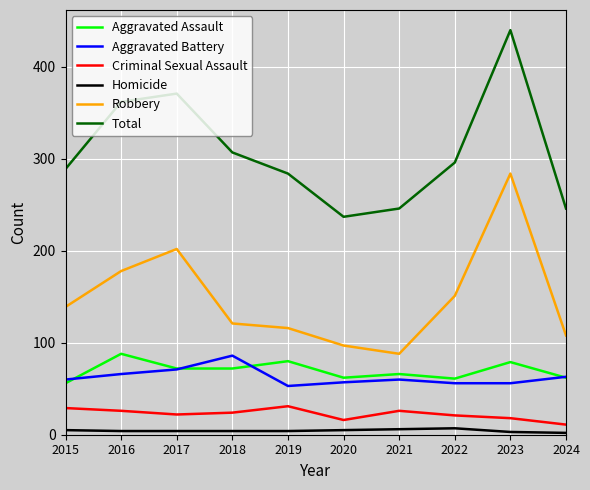

At which label does Robbery reach its minimum?

2021